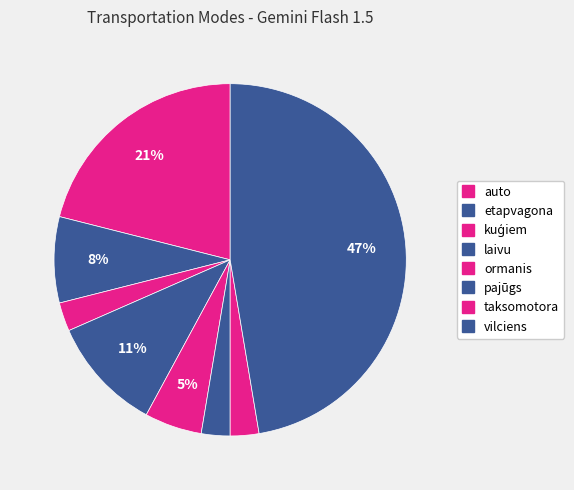

Count the number of slices in the pie.

8